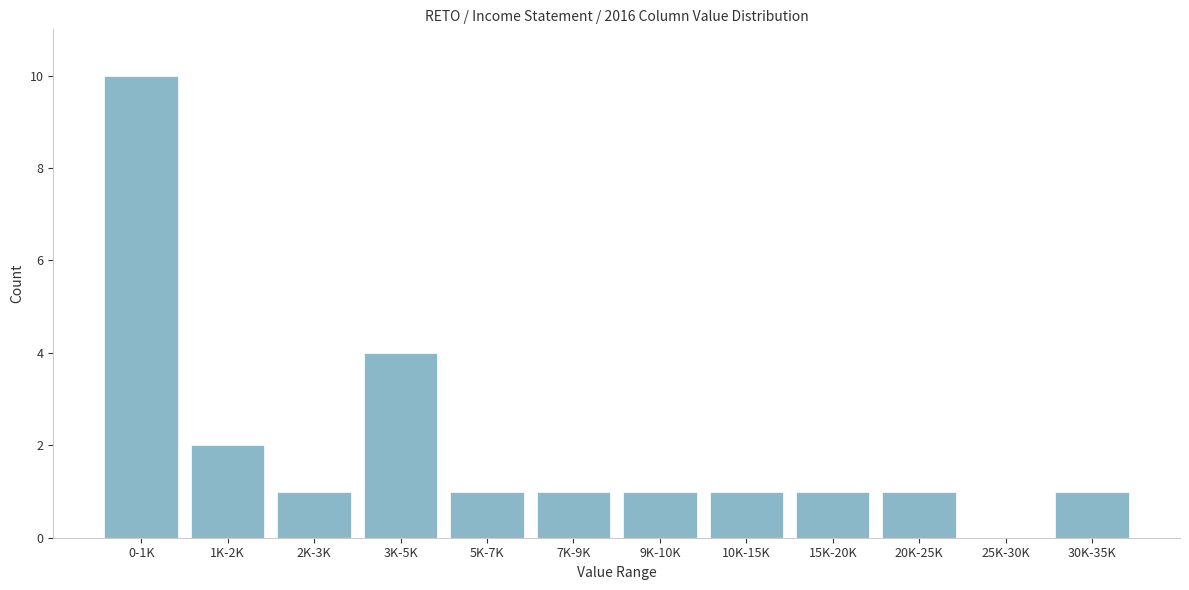

Reading left to right, list all the values displayed in this chart.

0-1K=10	1K-2K=2	2K-3K=1	3K-5K=4	5K-7K=1	7K-9K=1	9K-10K=1	10K-15K=1	15K-20K=1	20K-25K=1	25K-30K=0	30K-35K=1